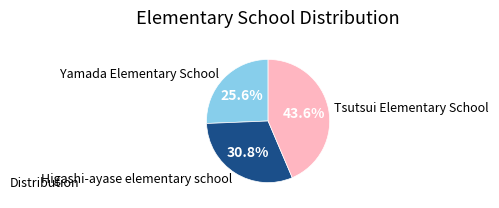

Is there any slice that represents more than half of the pie?

No